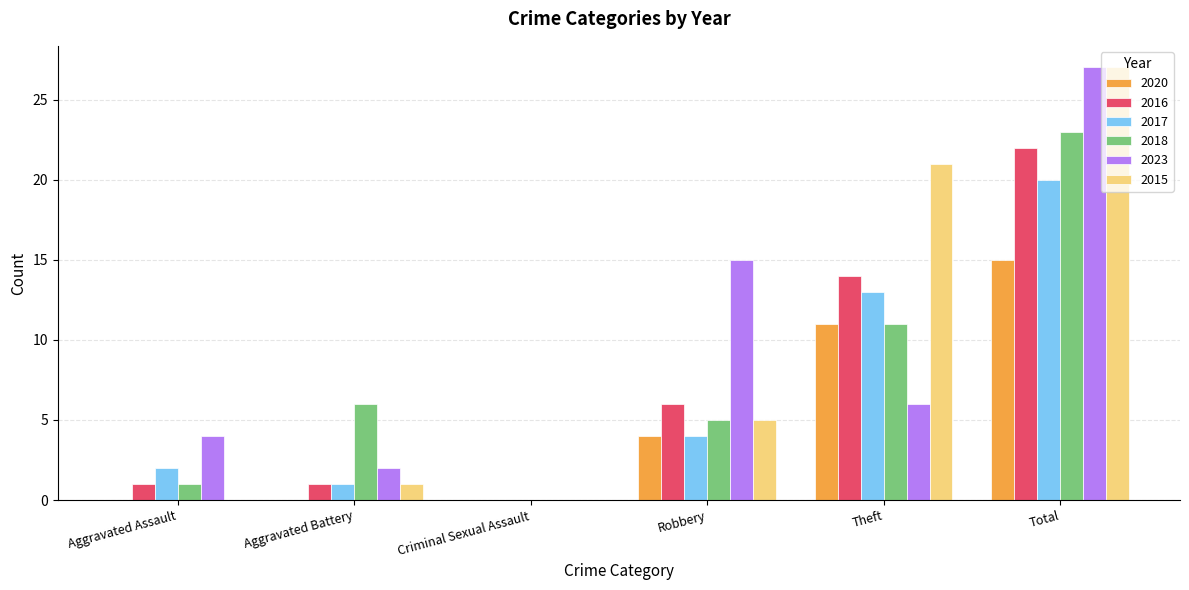

What is the total value across all series at Robbery?

39